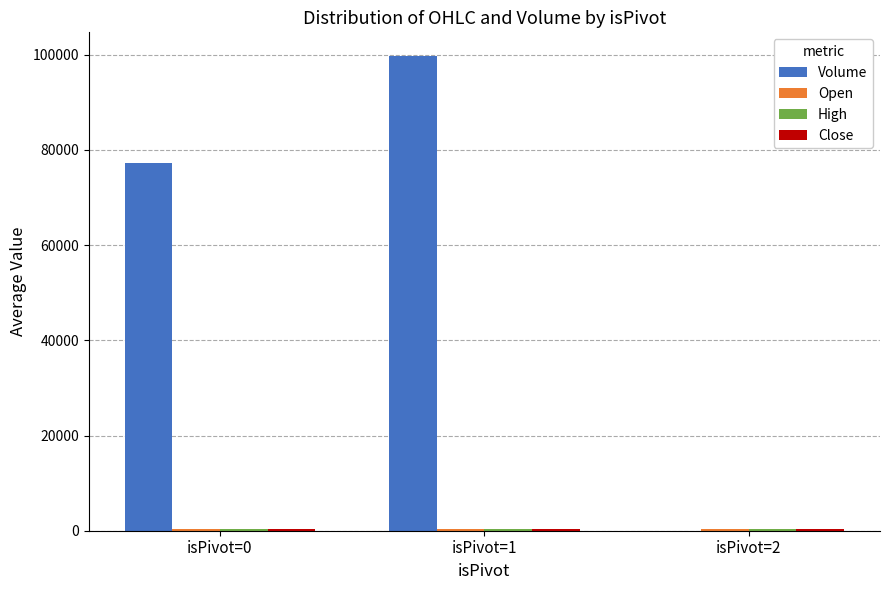

Which series has the largest total across all categories?

Volume